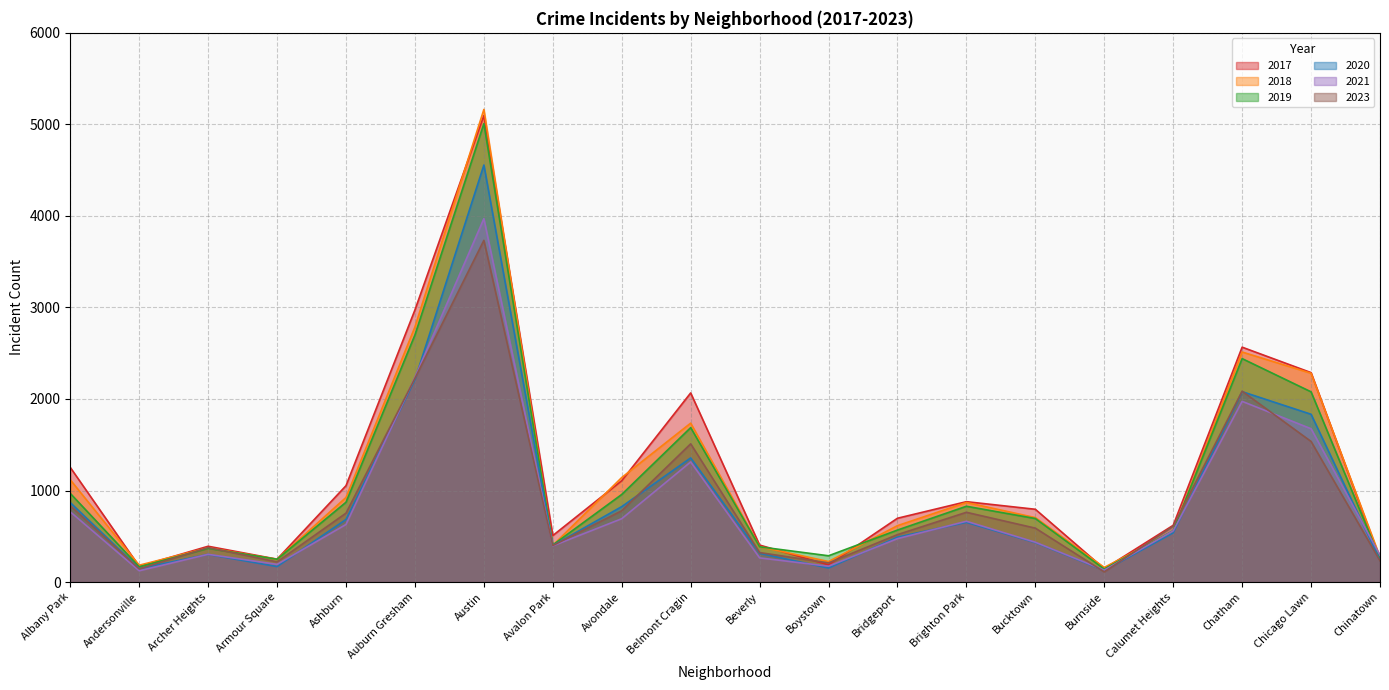

What is the difference between the second highest and minimum values in the 2021 series?

2114